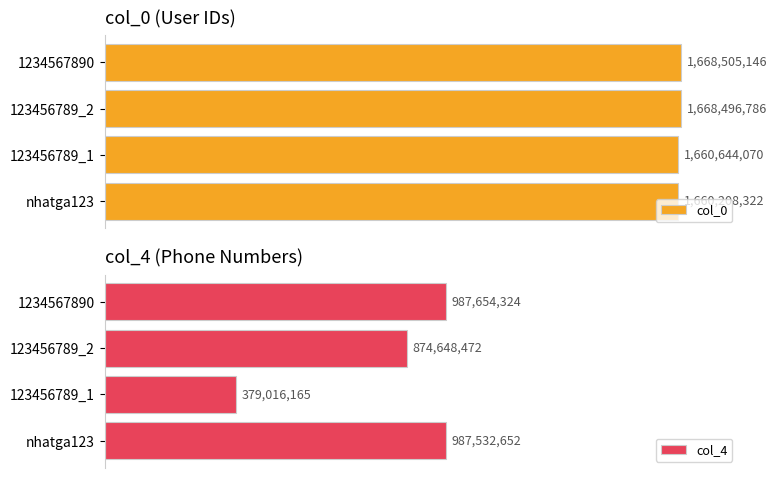

What is the lowest value of the col_0 series?

1660208322